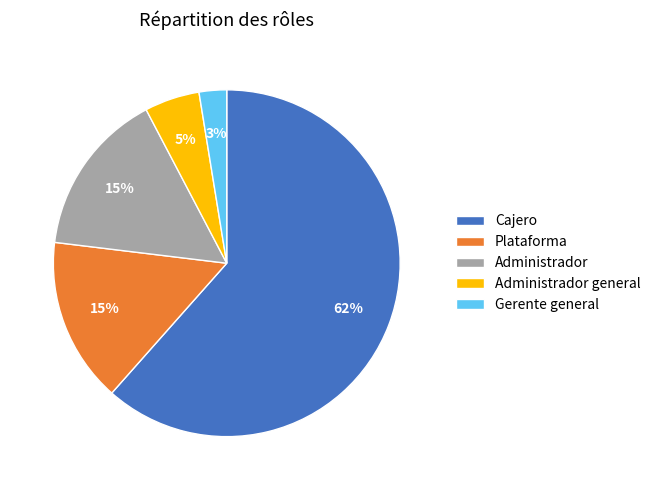

To the nearest percent, what percentage of the pie is Administrador?

15%